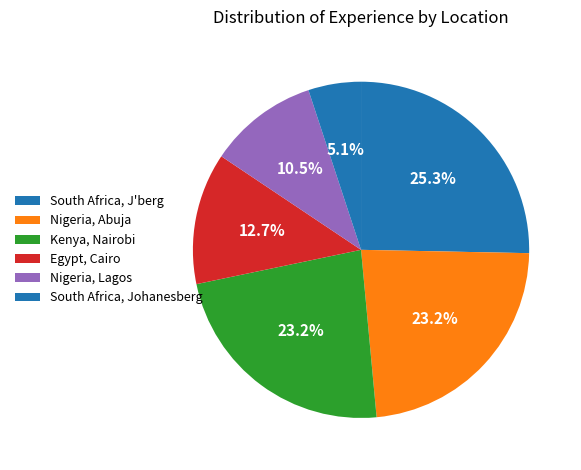

Which category has the smallest portion of the pie?

South Africa, Johanesberg